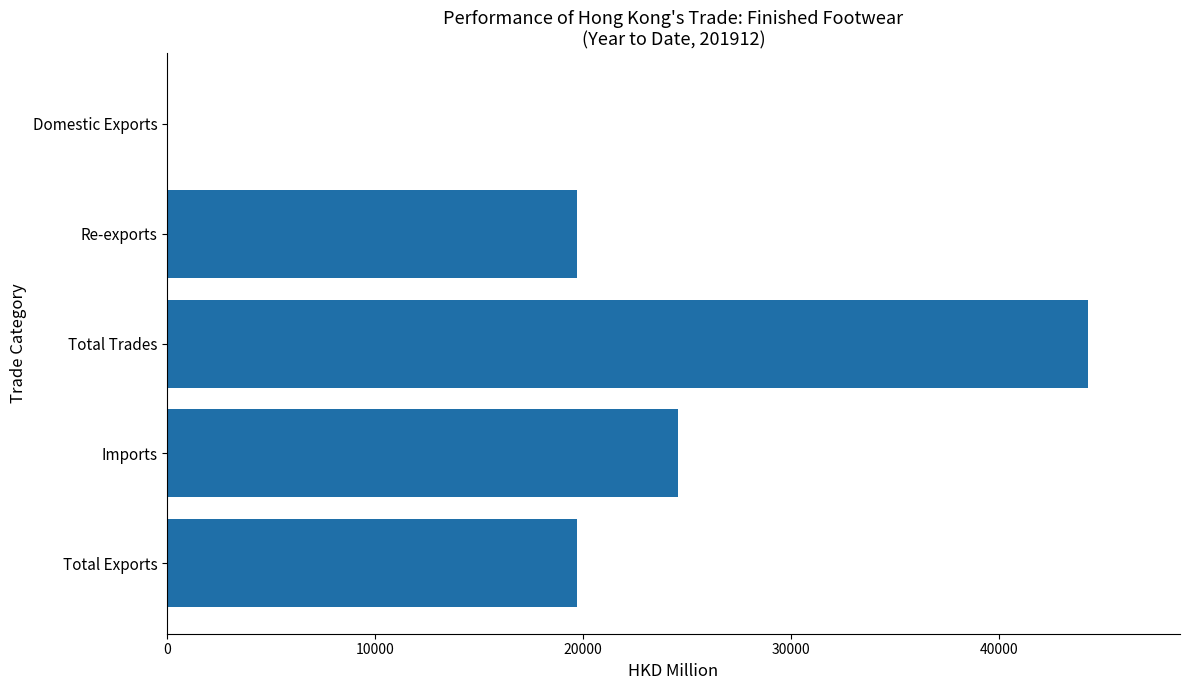

What is the maximum value shown in the chart?

44271.4